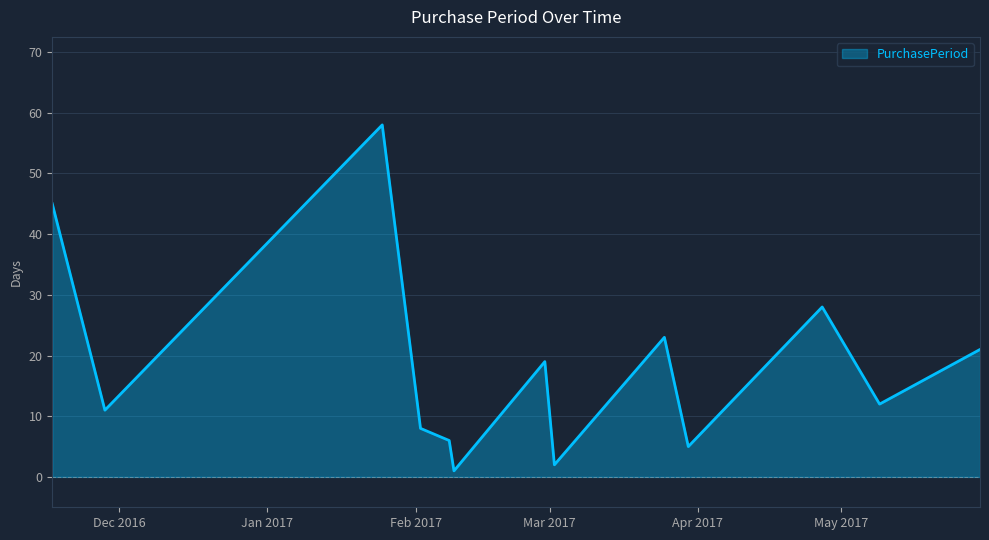

What is the difference between the maximum and minimum values?

57